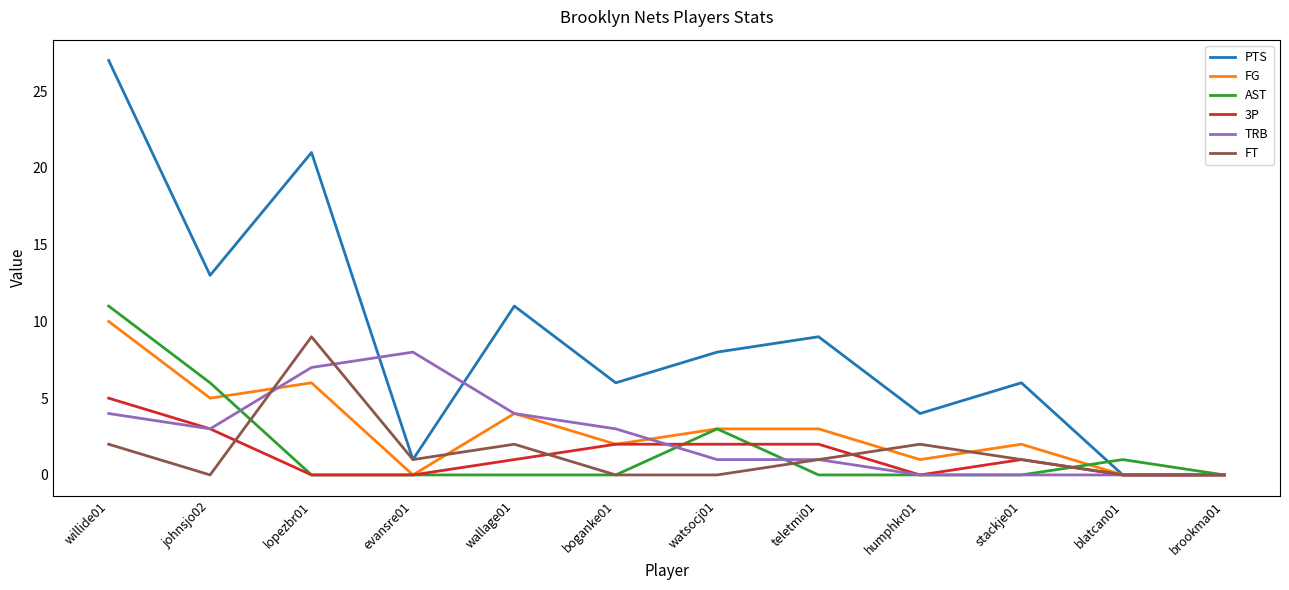

Is the value of 3P at stackje01 greater than the value of AST at watsocj01?

No